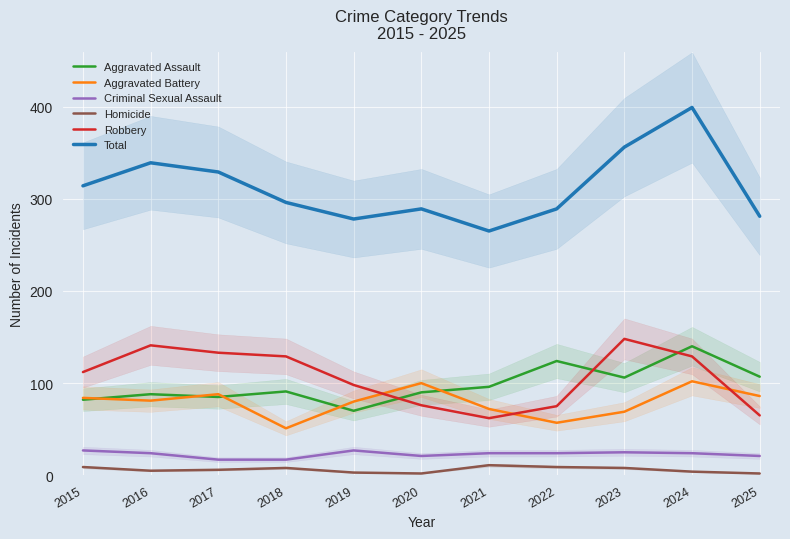

True or false: Robbery and Aggravated Assault intersect in this chart.

True